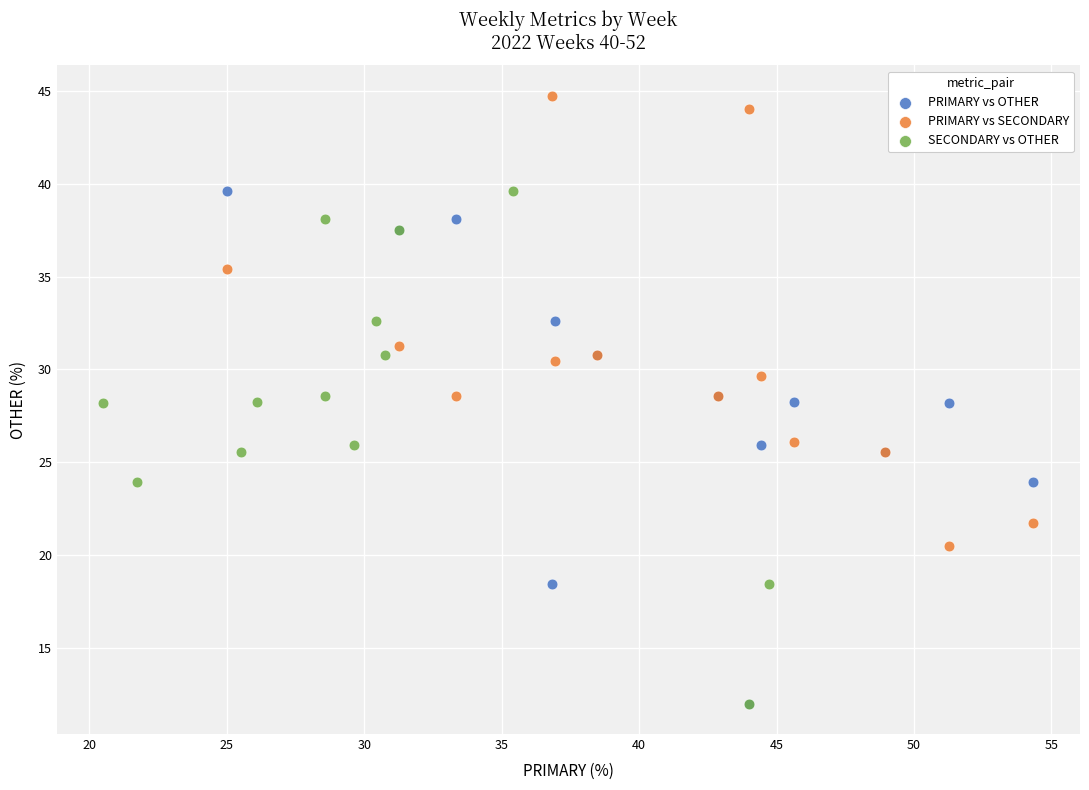

Which series reaches the maximum Y coordinate?

PRIMARY vs SECONDARY